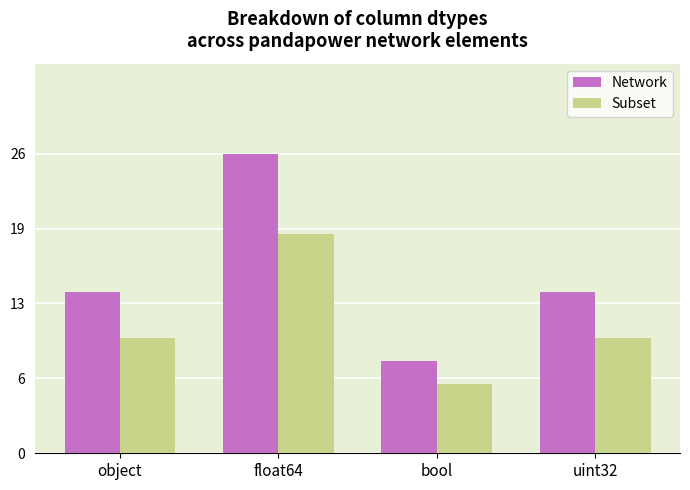

Is it true that Network equals 14 at object?

True